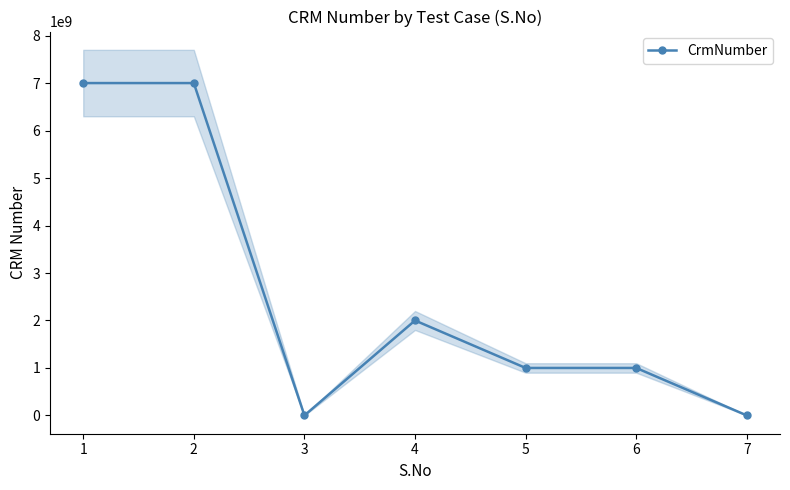

Between 2 and 1, which is larger?

1